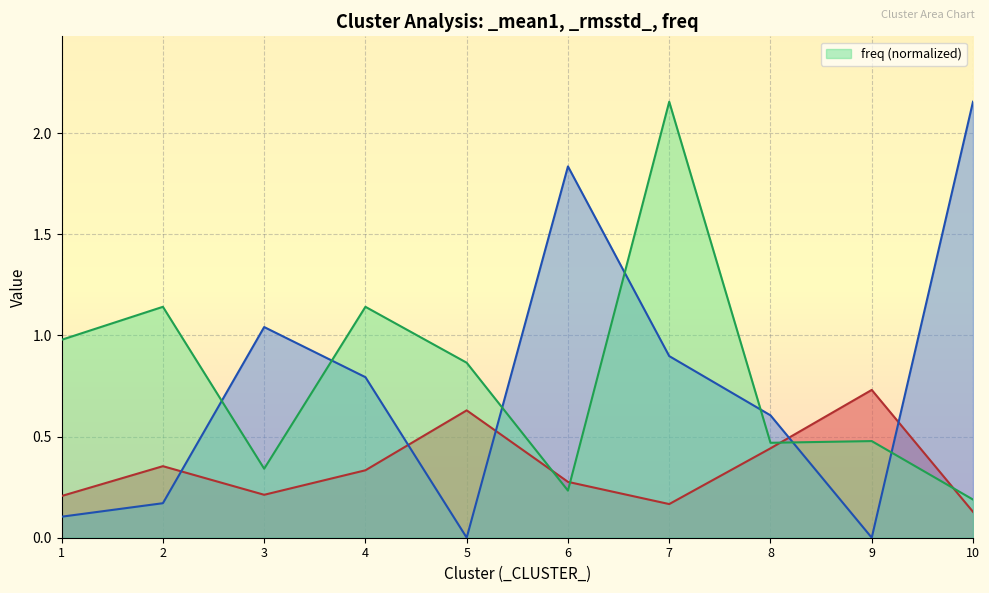

Where do _mean1 and freq first cross each other?

5 and 6